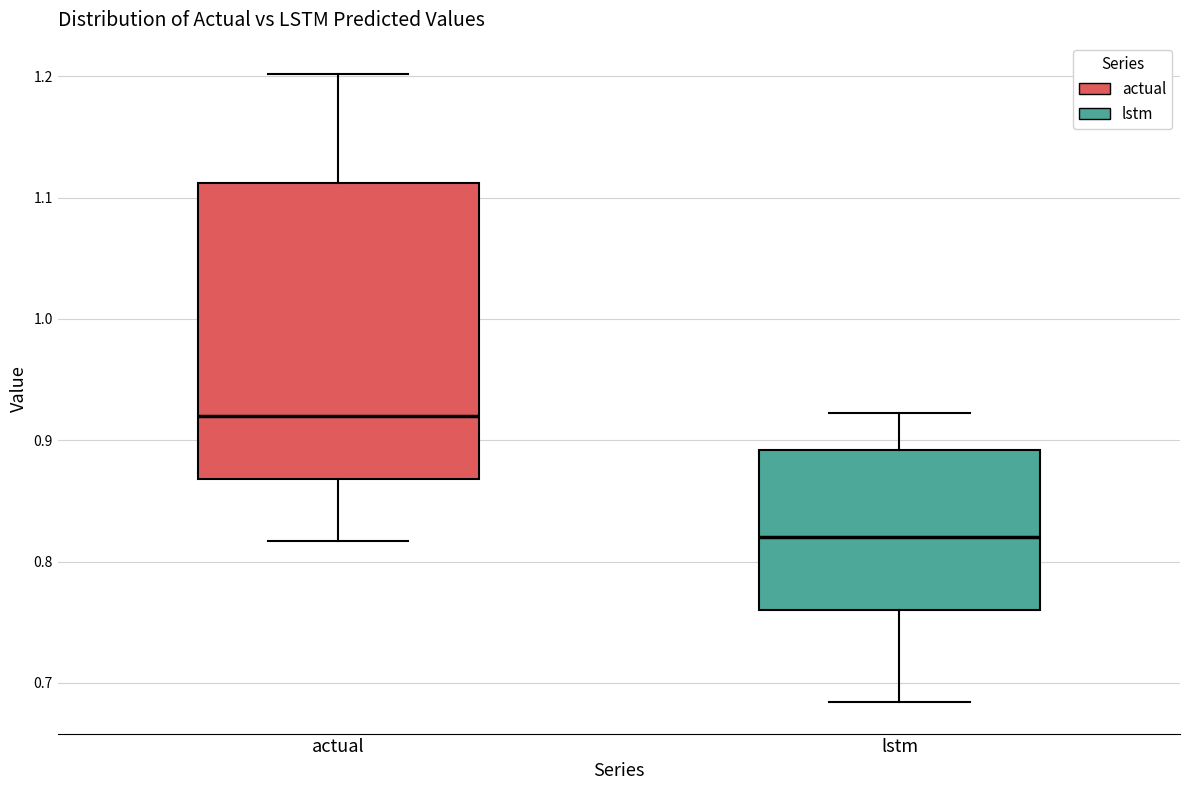

Reading left to right, transcribe this box plot: for each box, give where its median line is, the range the box spans, and where its two whiskers end, as read against the y-axis. The values are not printed on the chart, so give them approximately, as read against the axis.

actual: median 0.92, box 0.87 to 1.11, whiskers 0.82 to 1.20
lstm: median 0.82, box 0.76 to 0.89, whiskers 0.68 to 0.92